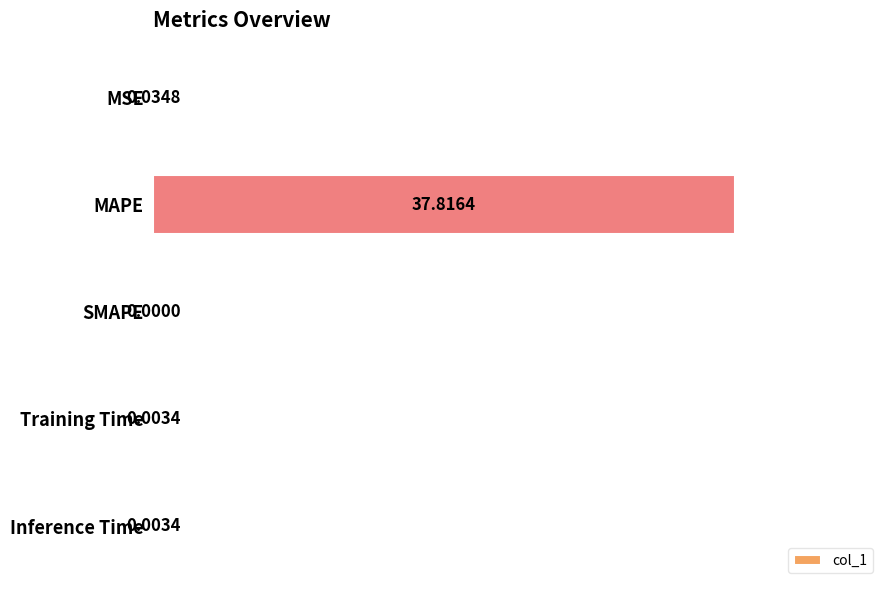

What is the sum of all values?

37.9